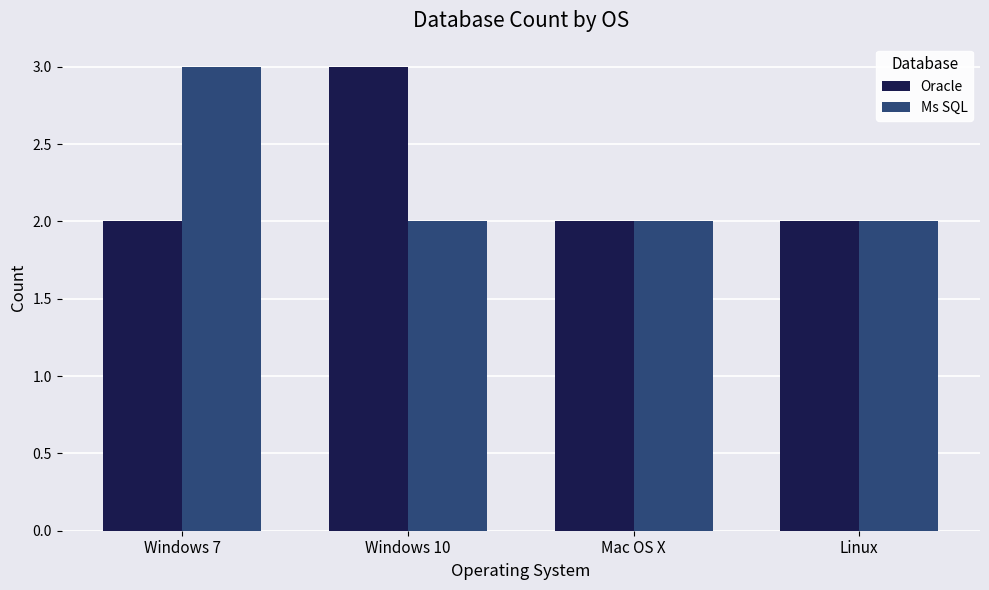

What is the value of the Ms SQL bar at the 3rd from the left?

2